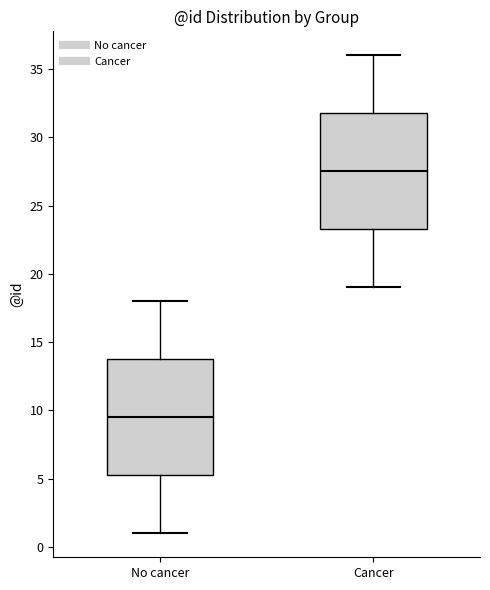

Where does the median line of the box for No cancer sit on the y-axis? The values are not printed on the chart, so give them approximately, as read against the axis.

9.5